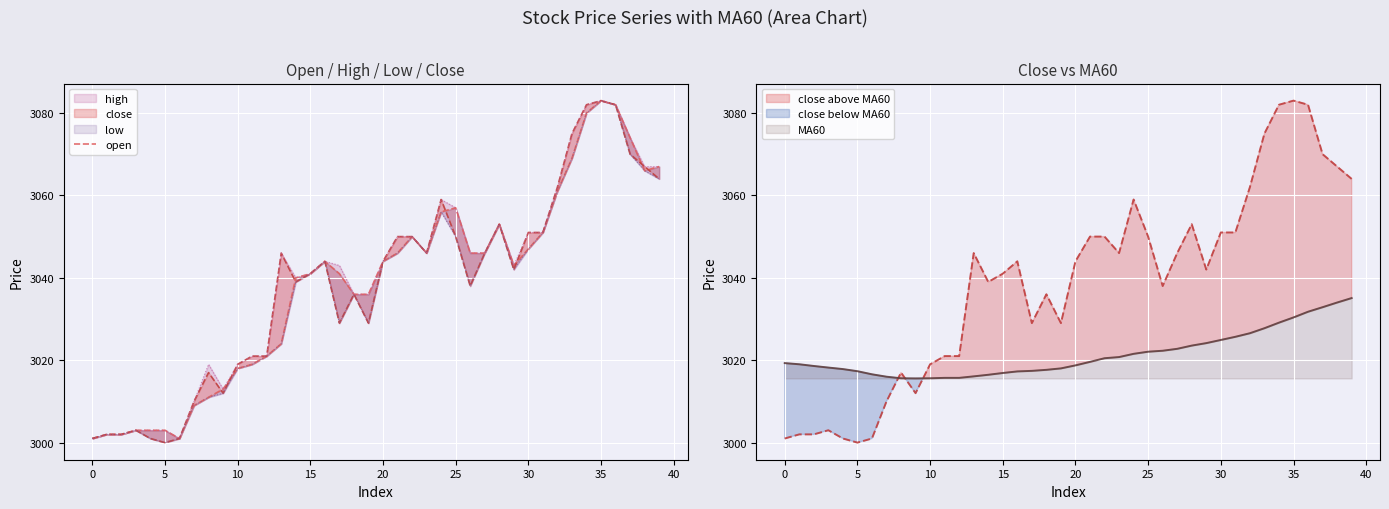

The MA60 series shows 3017.3 at 5. True or false?

True